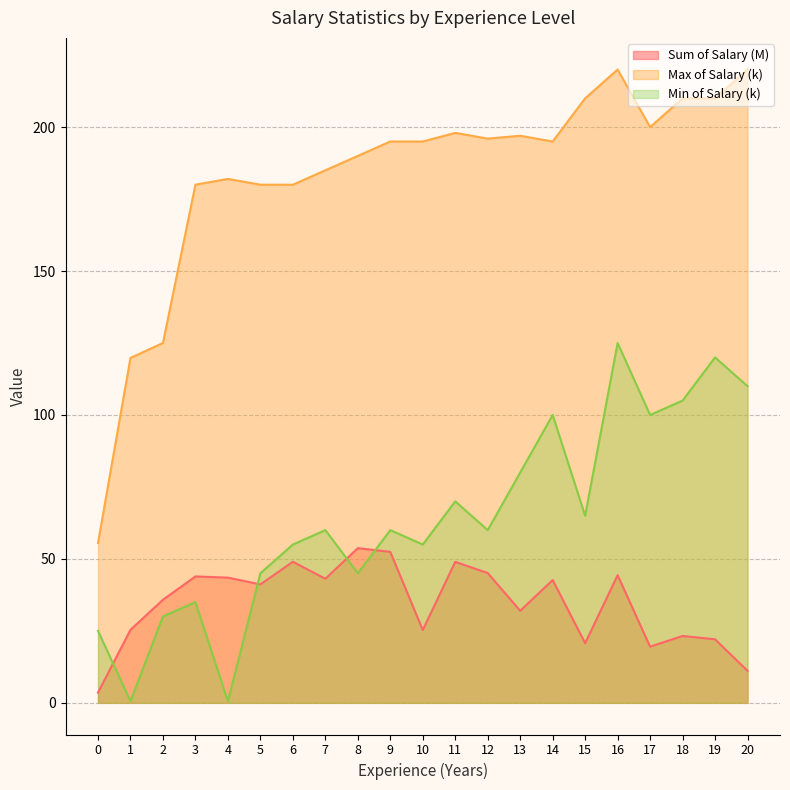

Reading left to right, what are all the values shown in this chart?

Sum of Salary (M): 3.6	25.4	35.8	43.9	43.5	41.1	49.0	43.1	53.7	52.4	25.3	49.0	45.1	32.0	42.7	20.7	44.4	19.5	23.2	22.1	11.1
Min of Salary: 25.0	0.6	30.0	35.0	0.5	45.0	55.0	60.0	45.0	60.0	55.0	70.0	60.0	80.0	100.0	65.0	125.0	100.0	105.0	120.0	110.0
Max of Salary: 55.5	119.8	125.0	180.0	182.0	180.0	180.0	185.0	190.0	195.0	195.0	198.0	196.0	197.0	195.0	210.0	220.0	200.0	210.0	210.0	220.0